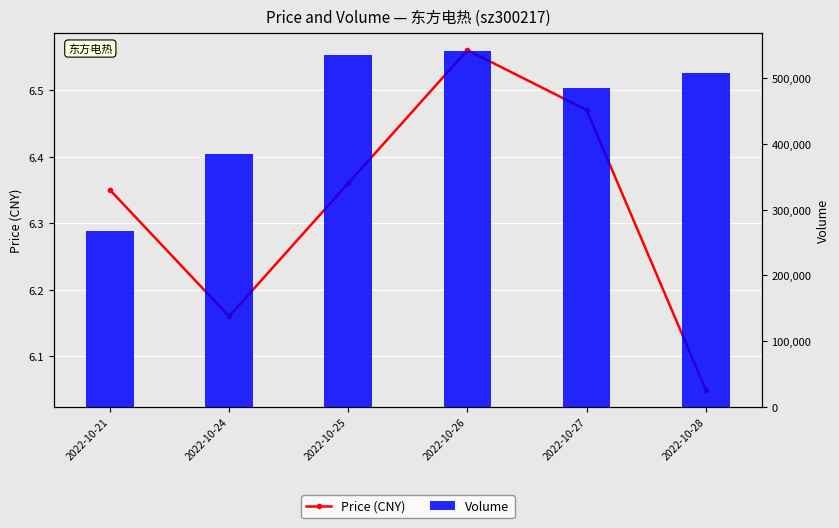

What is the value of the Volume bar at the 3rd from the left?

535881.0